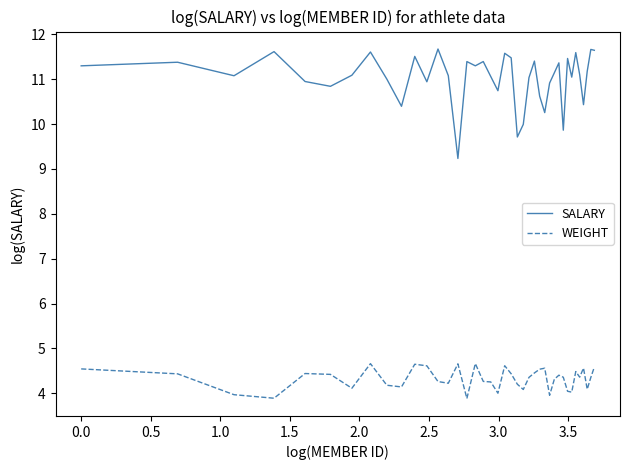

What is the difference between the maximum and minimum values in the SALARY series?

2.4